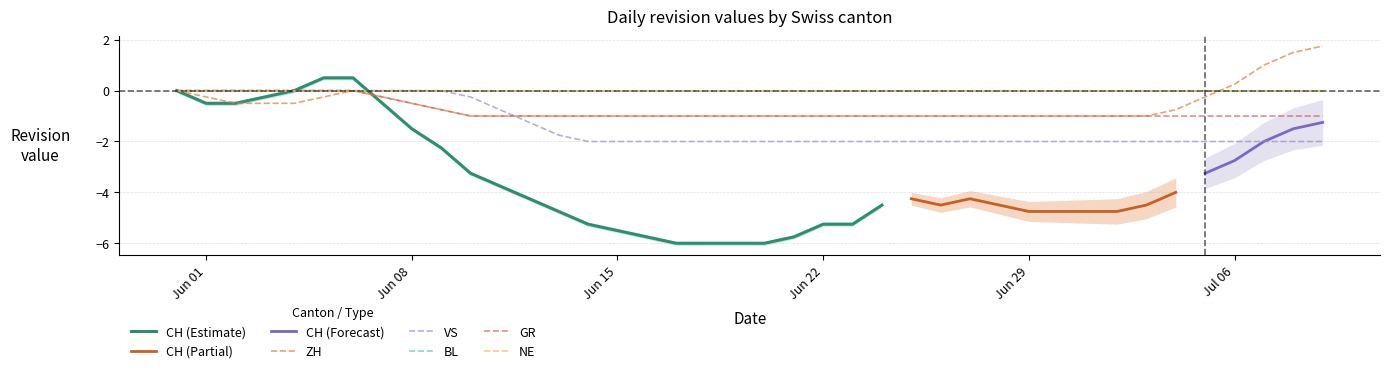

Is the value of VS at 23 greater than the value of ZH at 22?

No